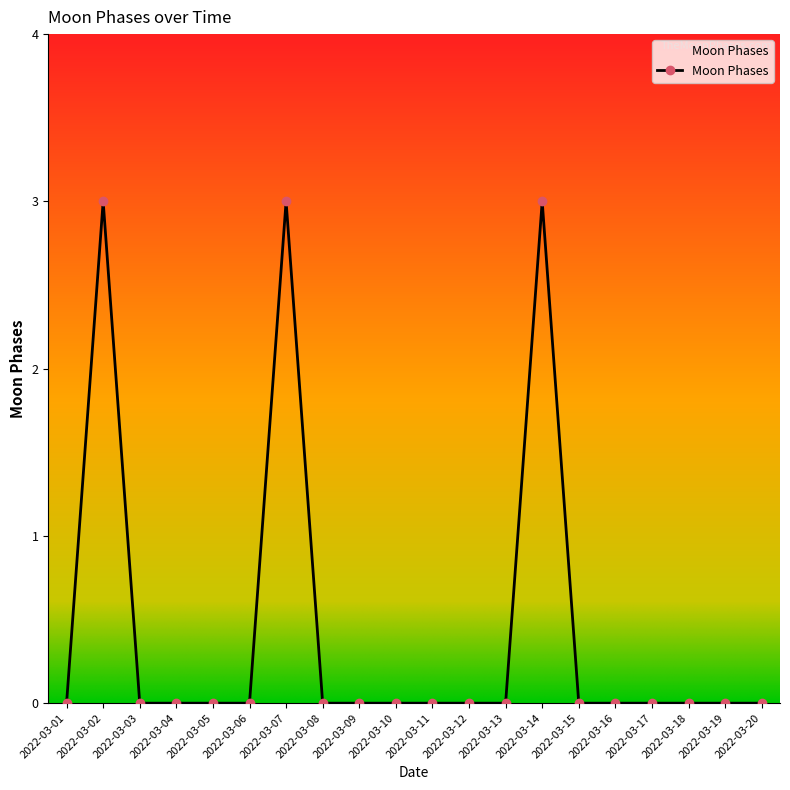

The chart shows a value of 0 at 2022-03-20. True or false?

True